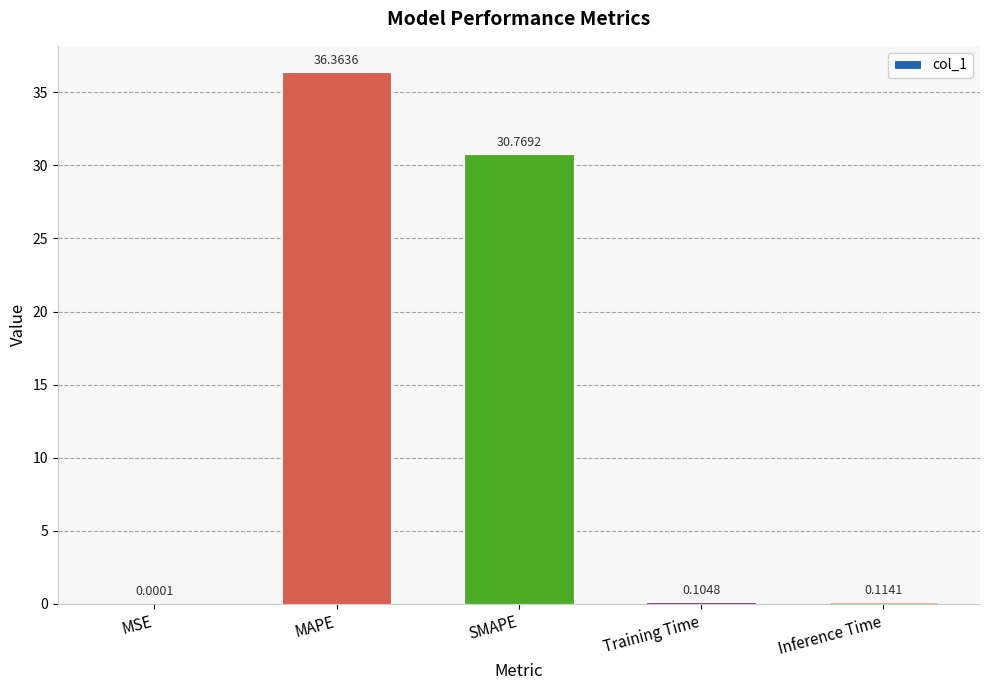

Are the bars horizontal?

No